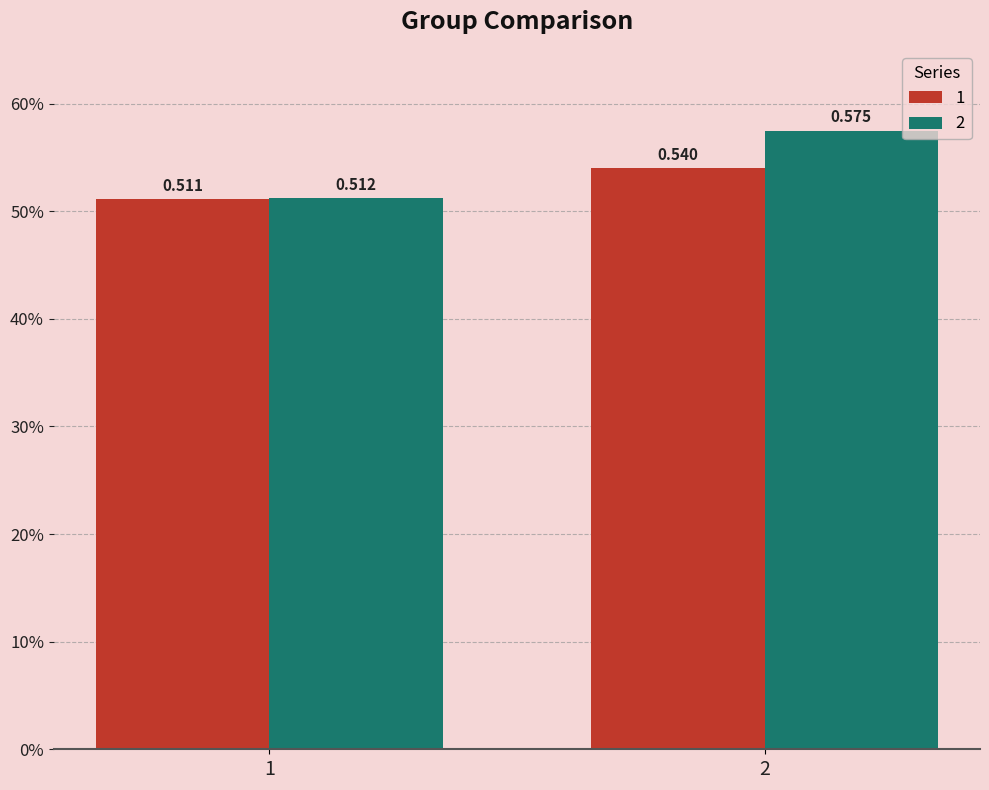

Between 2 and 1, which is larger?

2